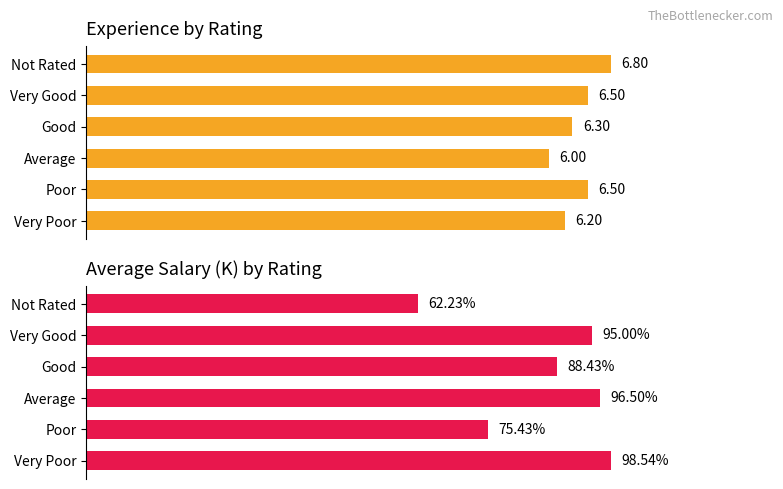

Which series has the largest total across all categories?

Average Salary (K)